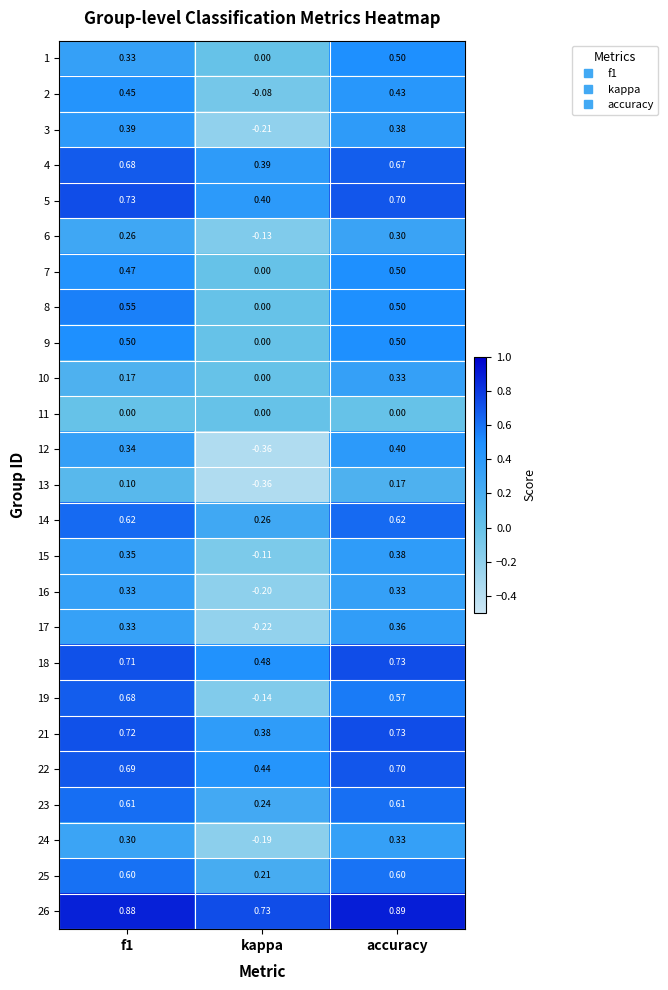

Which series has the widest spread of values?

19